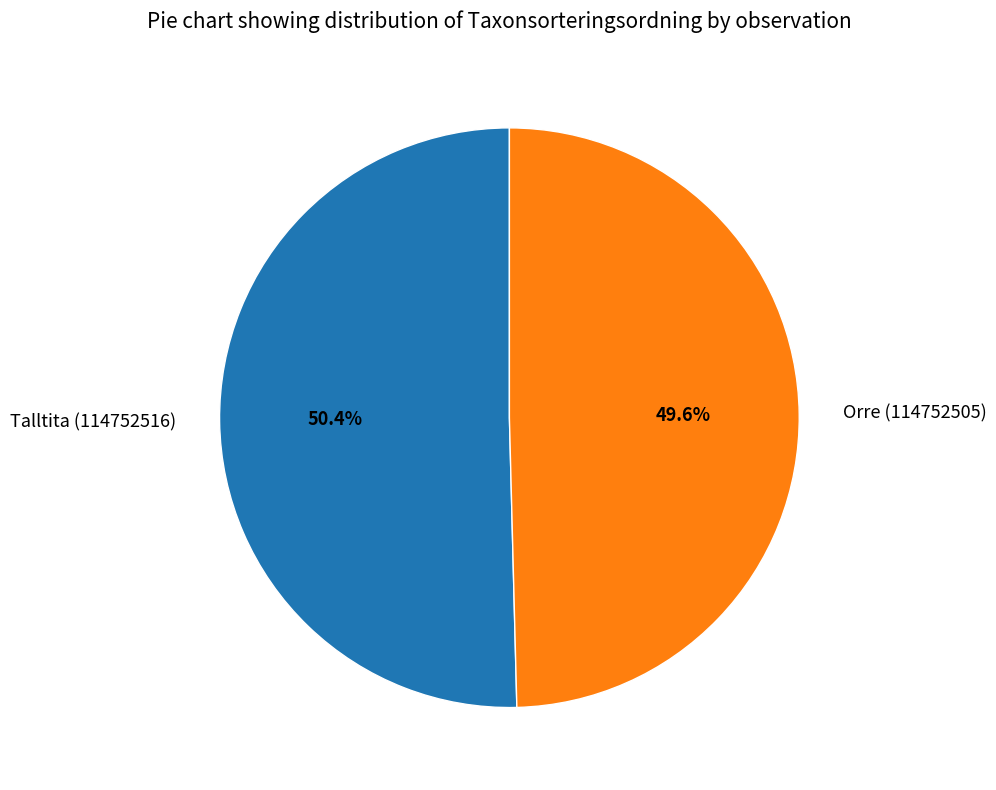

To the nearest percent, what percentage of the pie is Talltita (114752516)?

50%